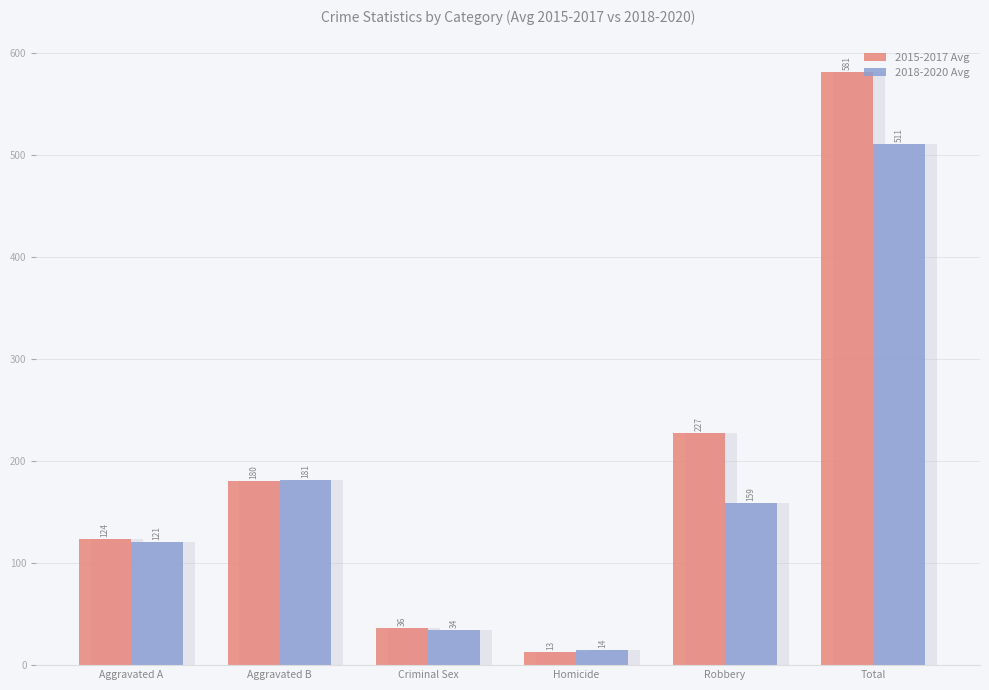

What is the spread (max minus min) of values at Criminal Sex?

2.0